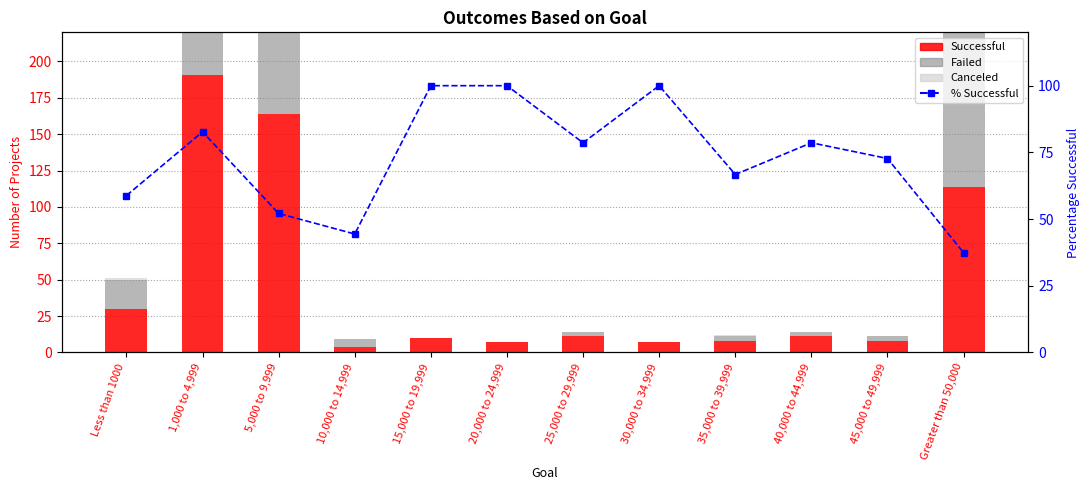

What is the approximate value of Canceled at 5,000 to 9,999?

25.0